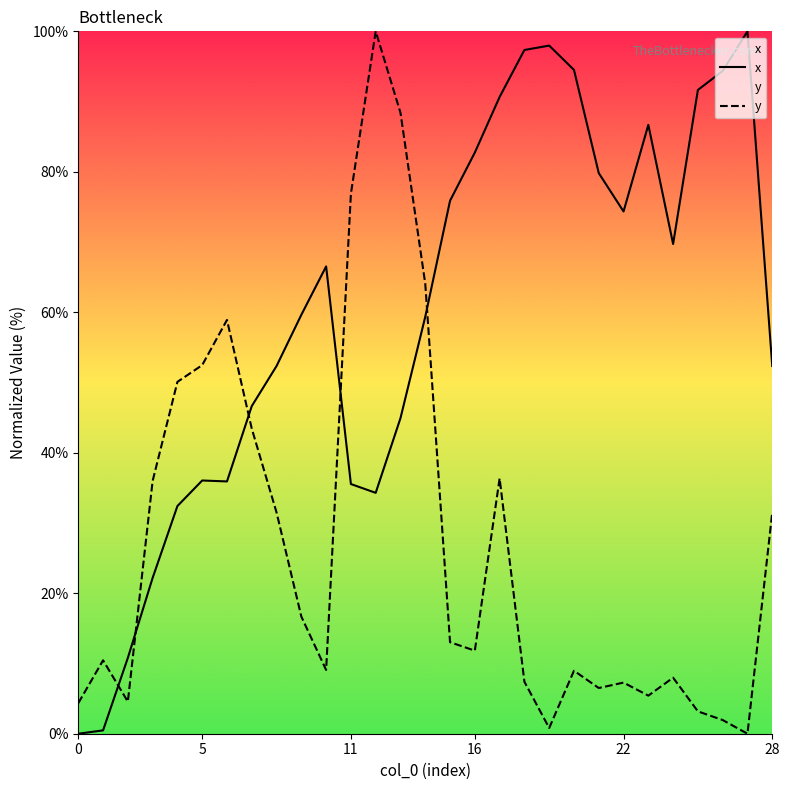

The value of y at 15 is 5.9. True or false?

False